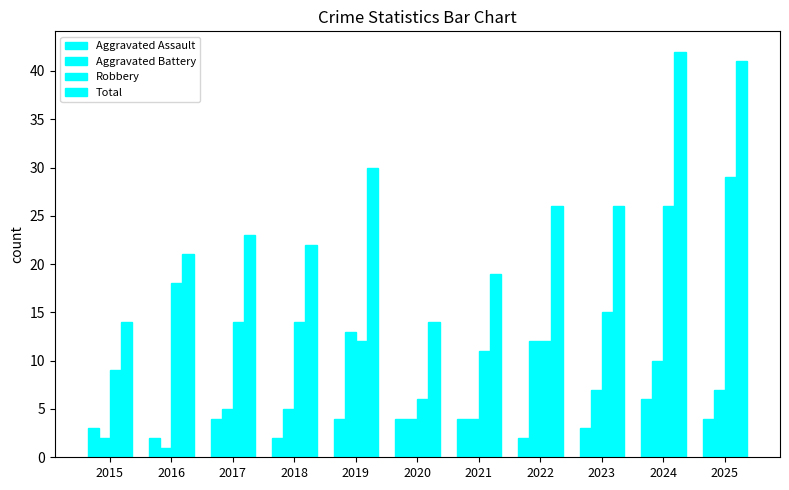

Reading right to left, list all the values displayed in this chart.

Aggravated Assault: 2025=4	2024=6	2023=3	2022=2	2021=4	2020=4	2019=4	2018=2	2017=4	2016=2	2015=3
Aggravated Battery: 2025=7	2024=10	2023=7	2022=12	2021=4	2020=4	2019=13	2018=5	2017=5	2016=1	2015=2
Robbery: 2025=29	2024=26	2023=15	2022=12	2021=11	2020=6	2019=12	2018=14	2017=14	2016=18	2015=9
Total: 2025=41	2024=42	2023=26	2022=26	2021=19	2020=14	2019=30	2018=22	2017=23	2016=21	2015=14